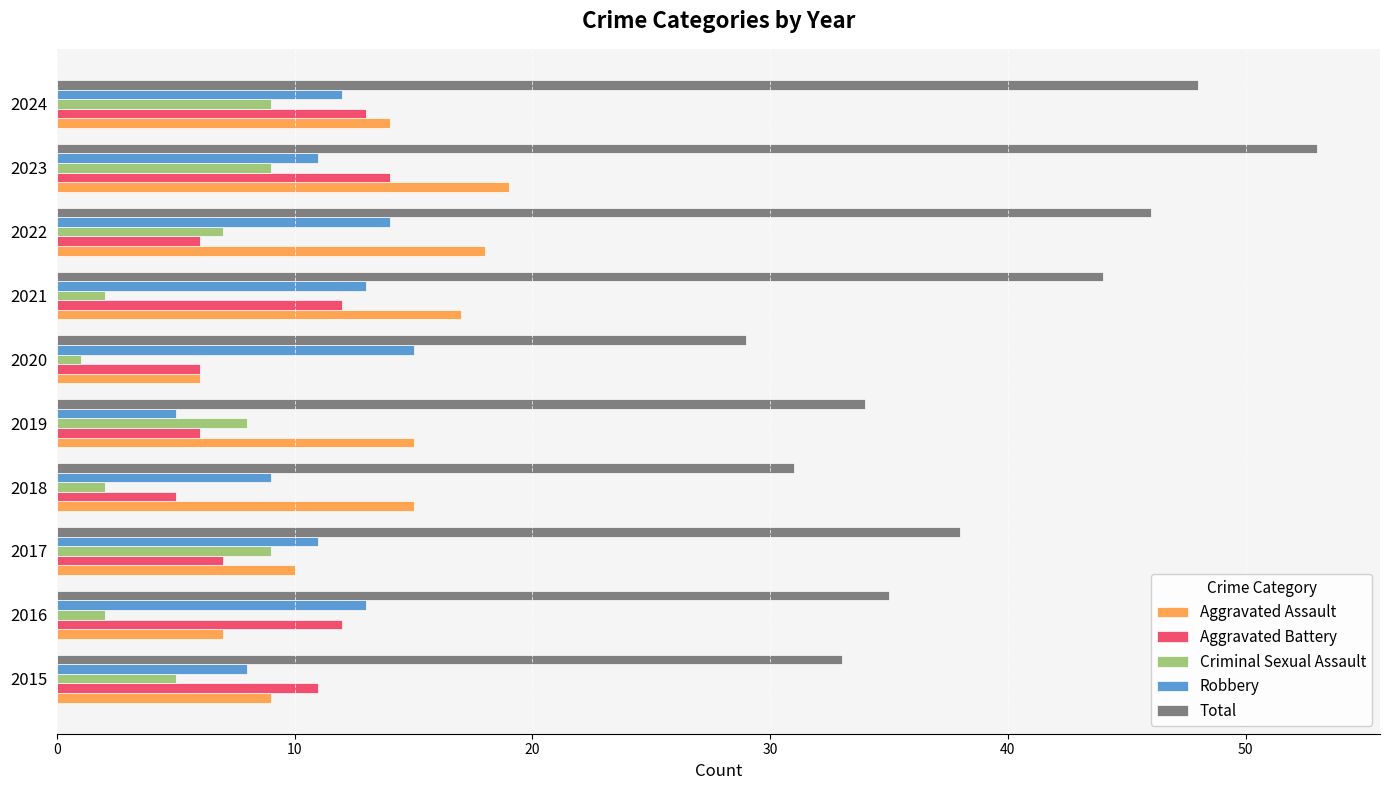

What are all the series names shown in the legend?

Aggravated Assault, Aggravated Battery, Criminal Sexual Assault, Robbery, Total